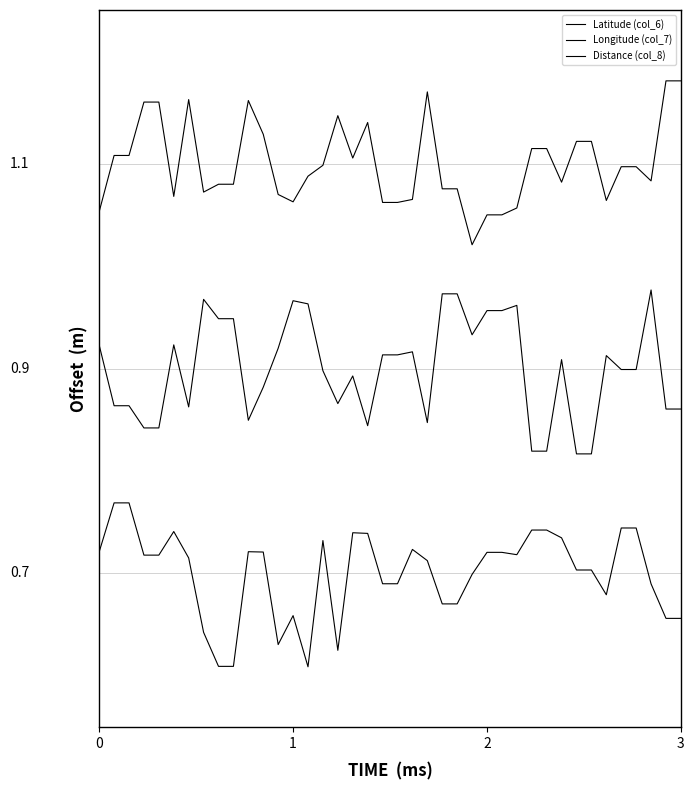

What is the maximum value shown in the chart?

1.2